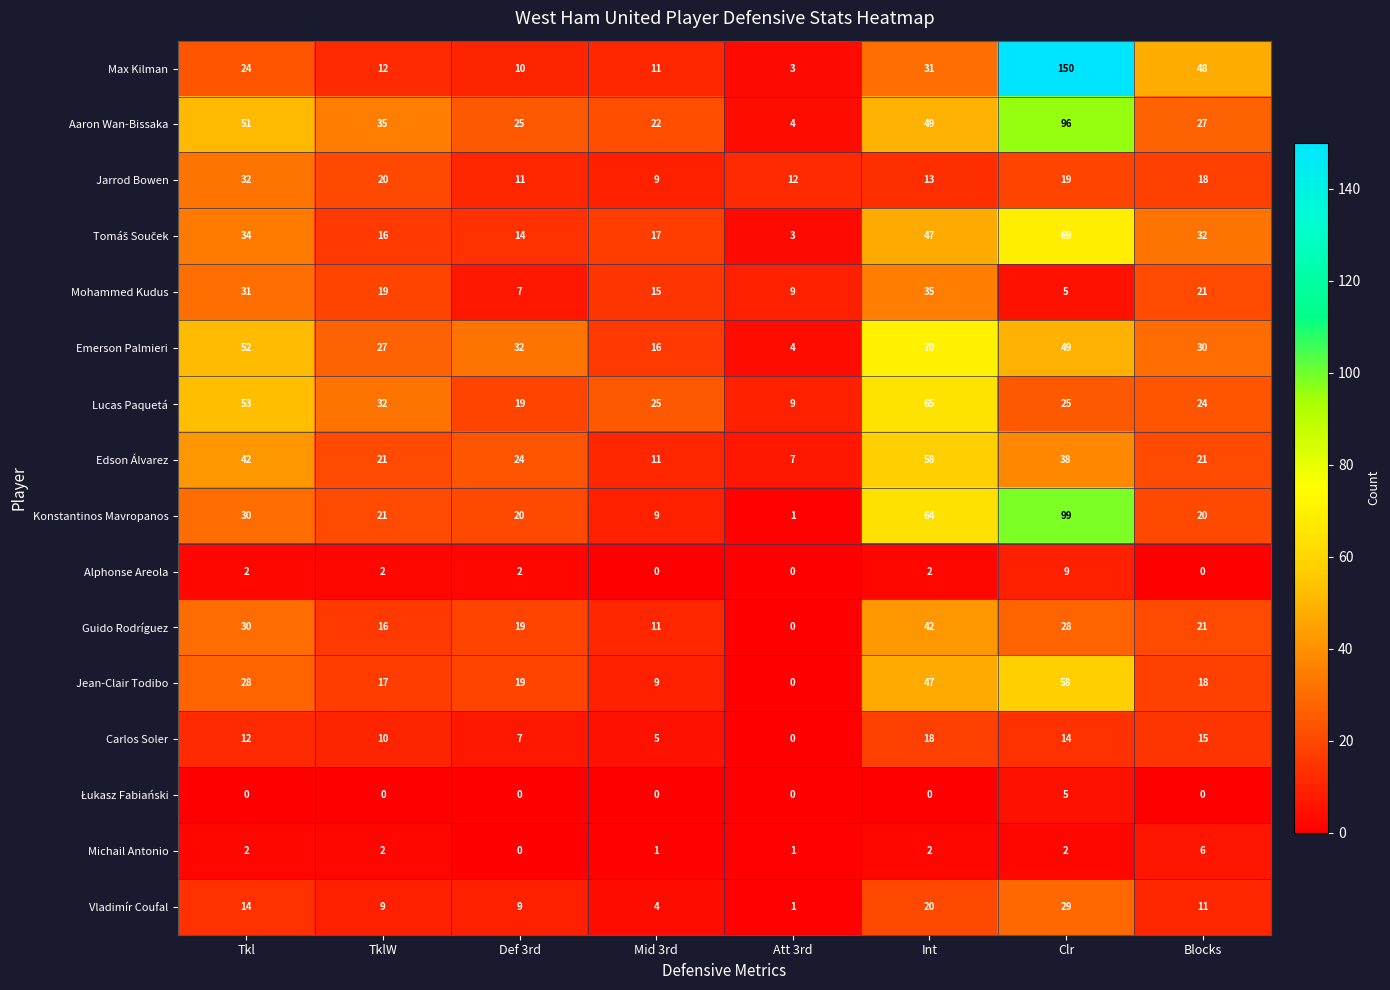

What value does the Max Kilman series have at Int, to the nearest 10?

30